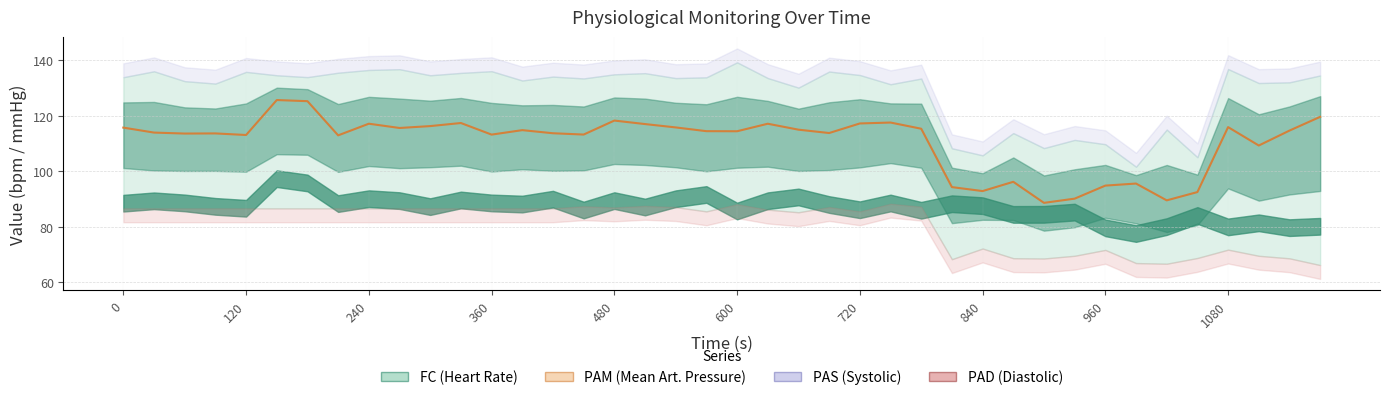

True or false: the data has more than 1 interior local peaks.

True